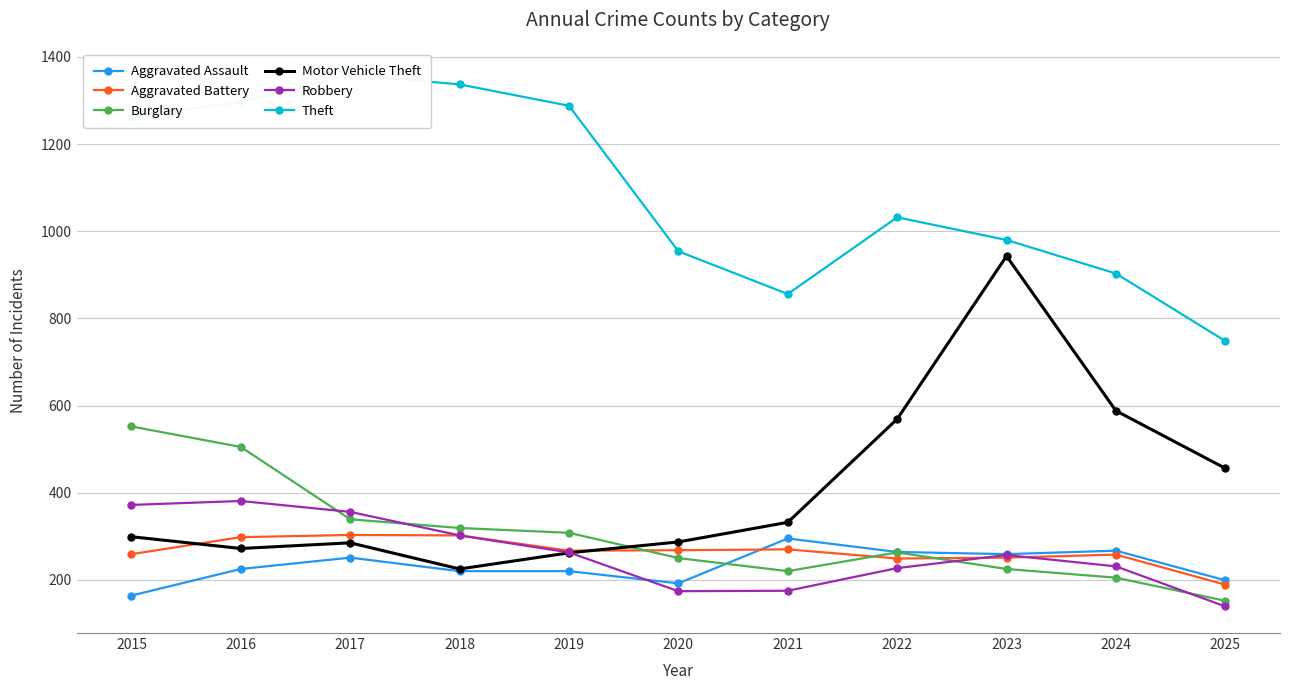

What is the total value across all series at 2025?

1883